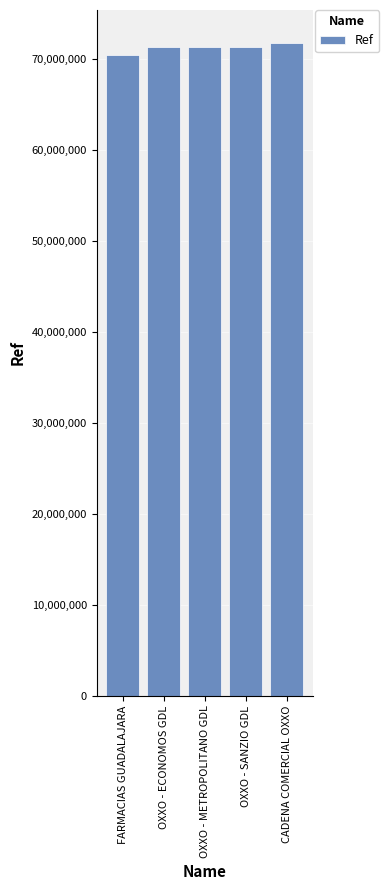

What is the greatest value displayed?

71767754